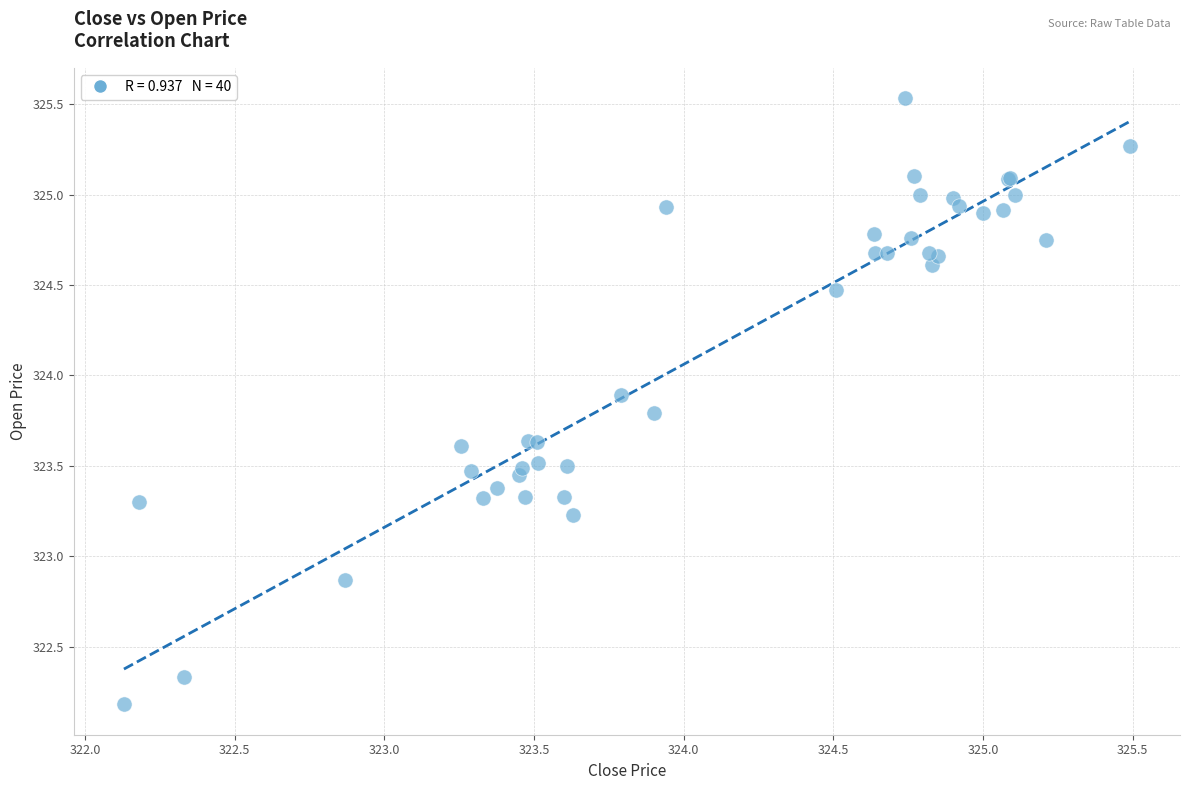

What Y value in the scatter plot is closest to 323?

322.9